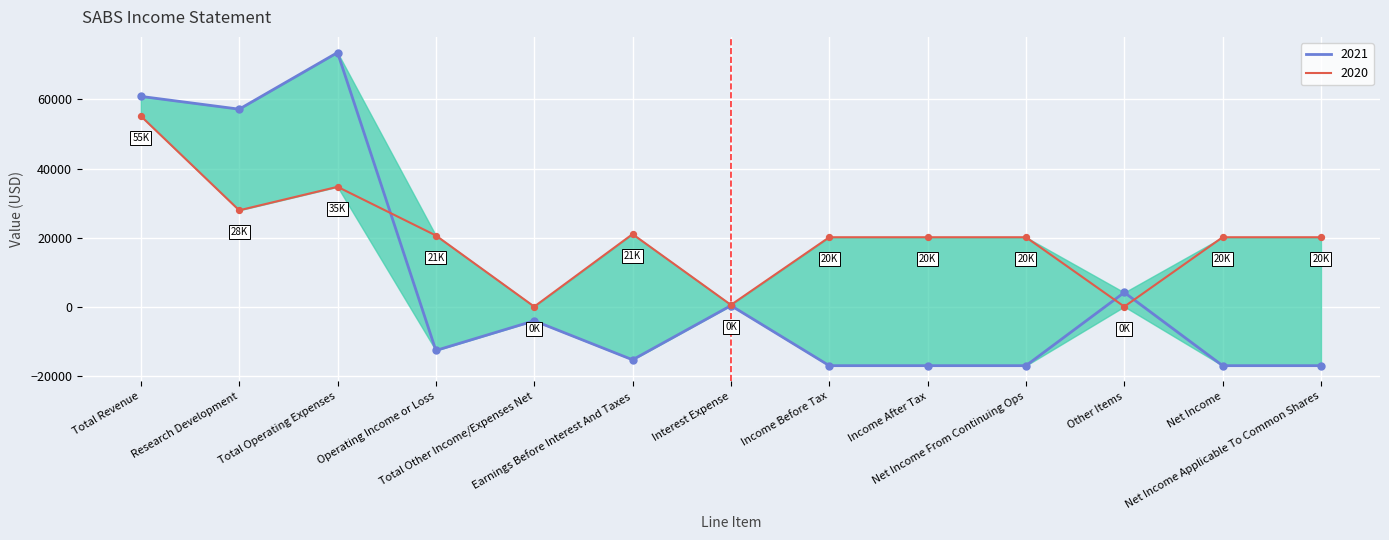

What is the total value across all series at Other Items?

4100